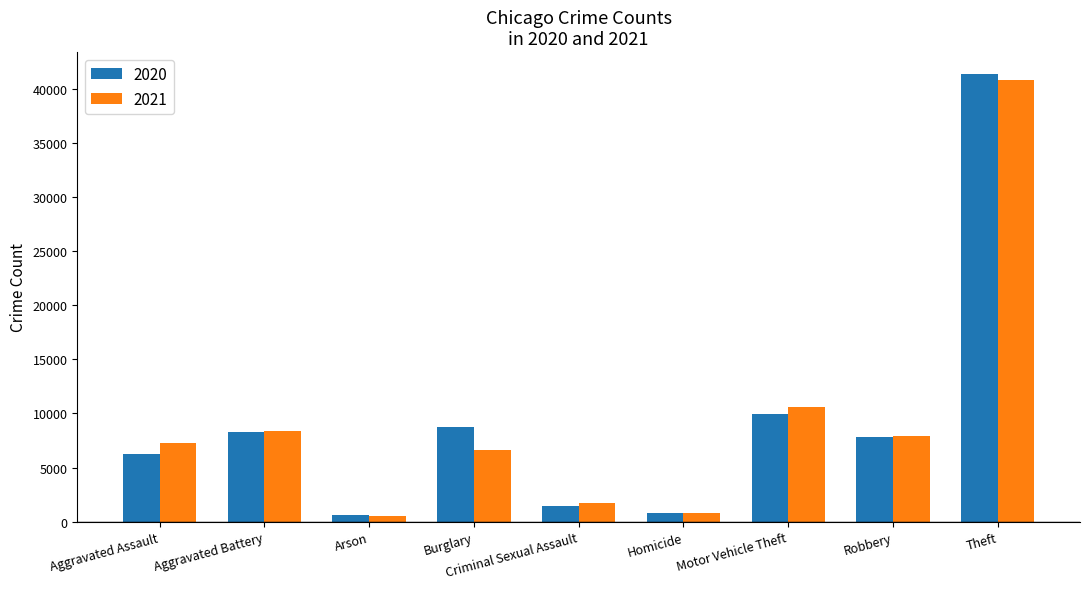

What is the value of the 2020 bar at the 3rd from the left?

588